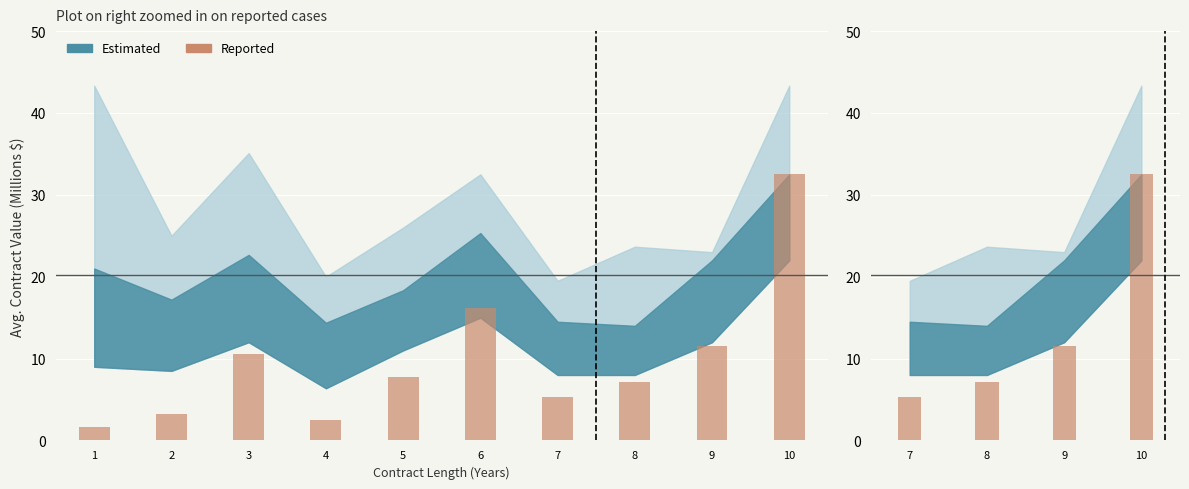

Which has a higher value, 8 or 7?

8